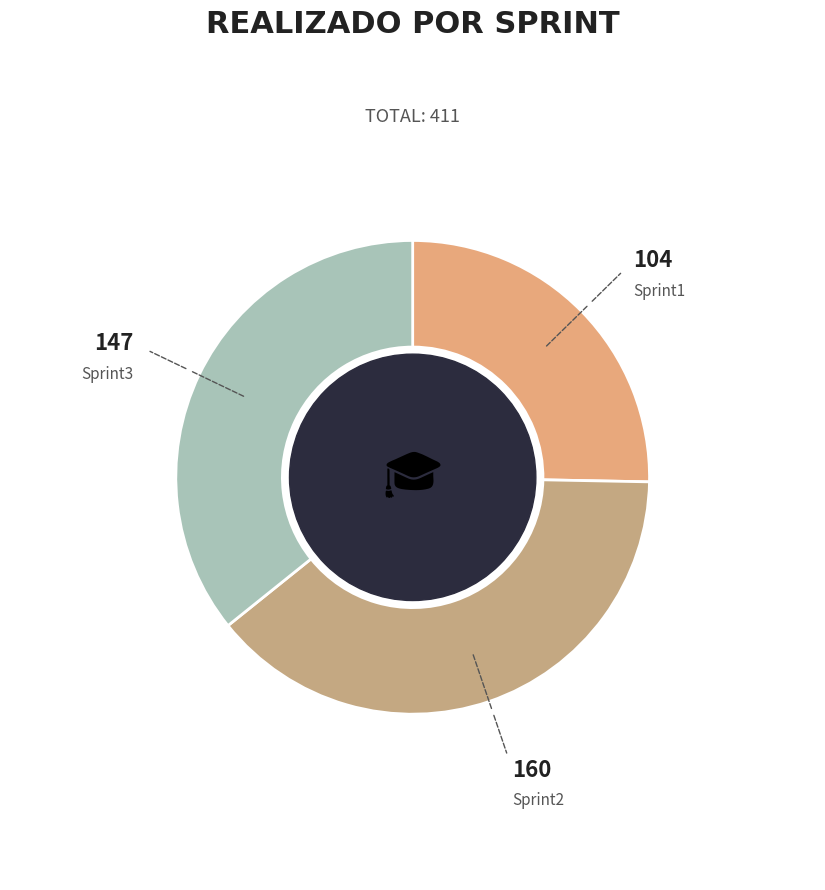

Do Sprint1 and Sprint2 together represent more than half of the pie?

Yes